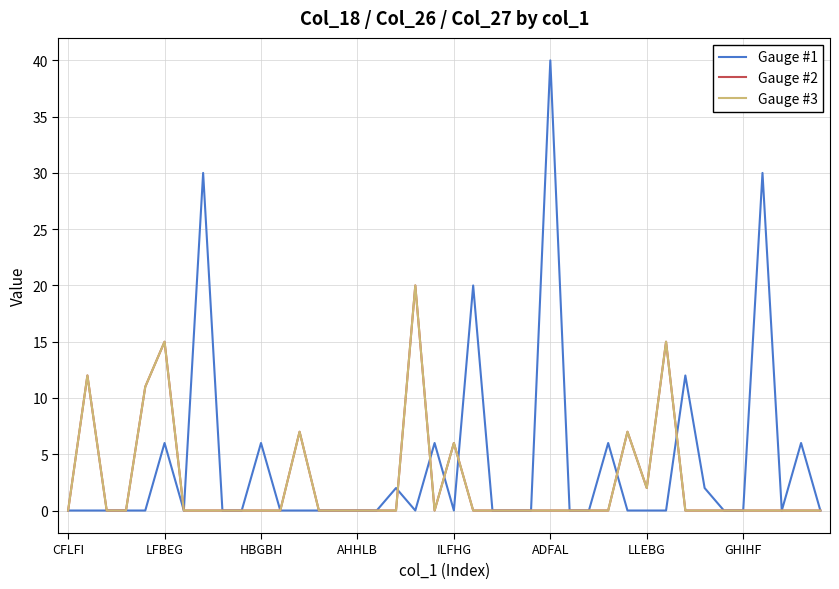

List the series in order of their peak value, lowest first.

Gauge #2, Gauge #3, Gauge #1